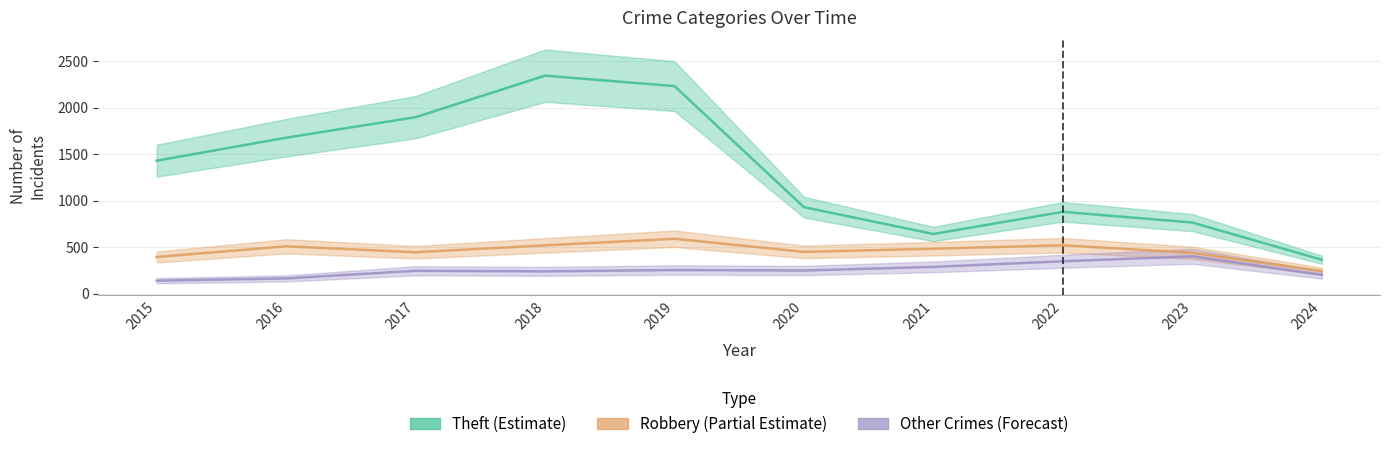

Which series has the widest spread of values?

Theft (Estimate)